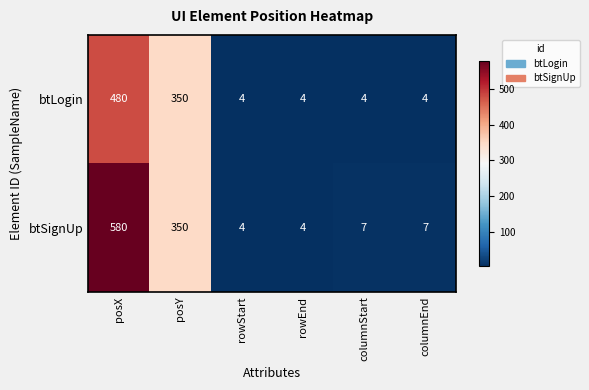

How many series are shown in this chart?

2